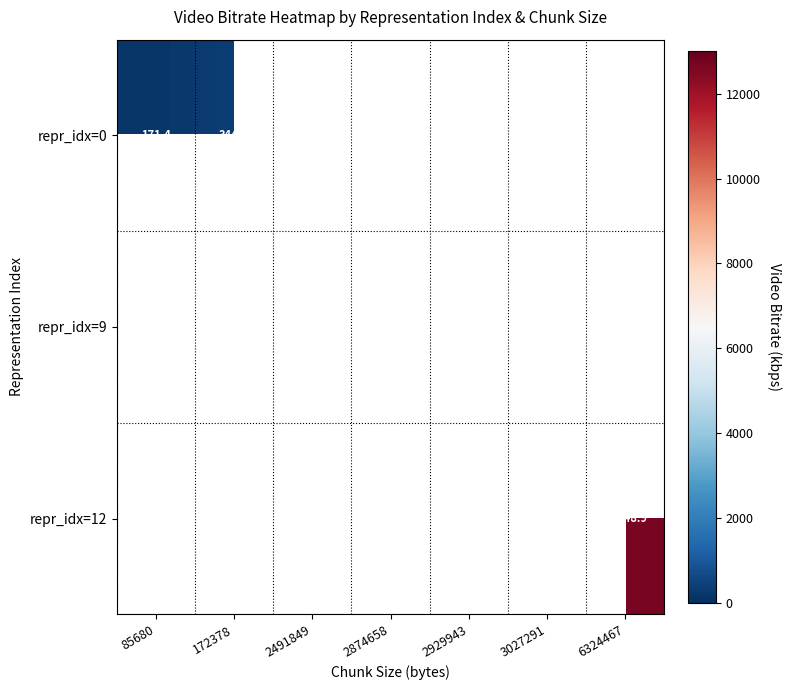

Rank the categories by repr_idx=0 value from lowest to highest.

85680, 172378, 2491849, 2874658, 2929943, 3027291, 6324467